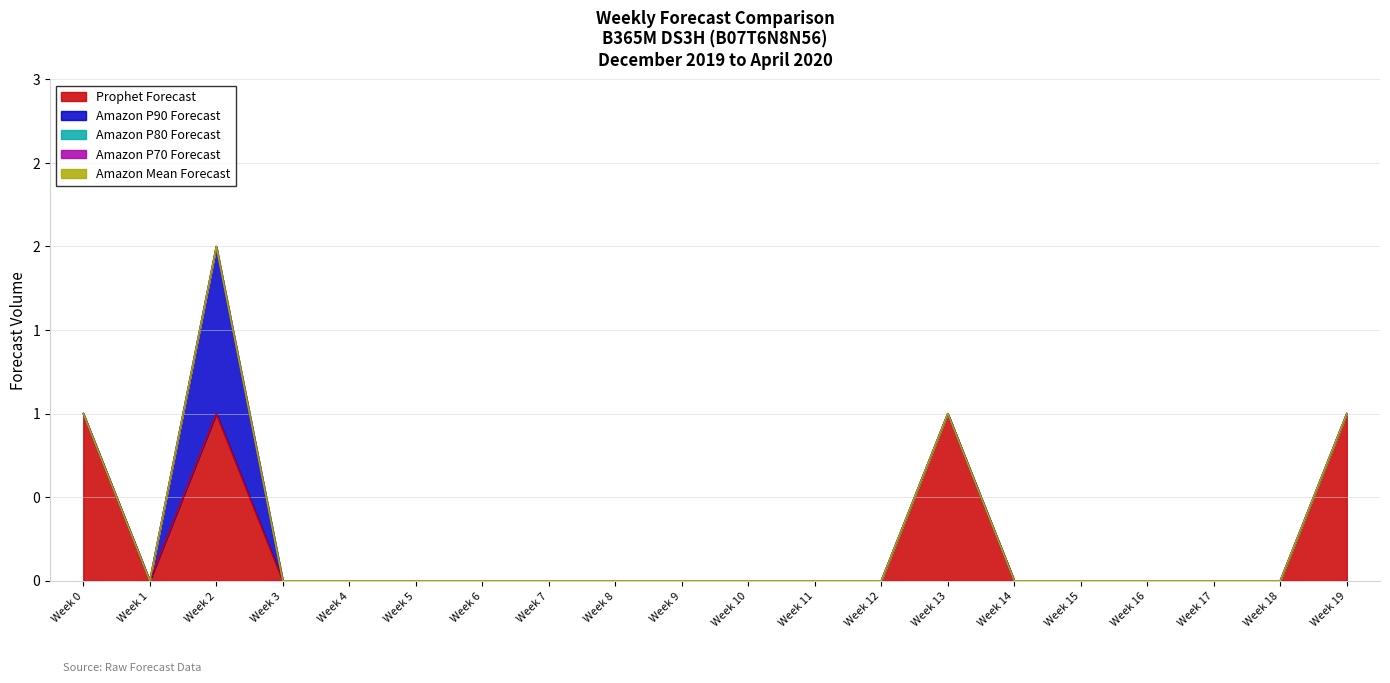

Does the chart display data point markers on the line(s)?

No